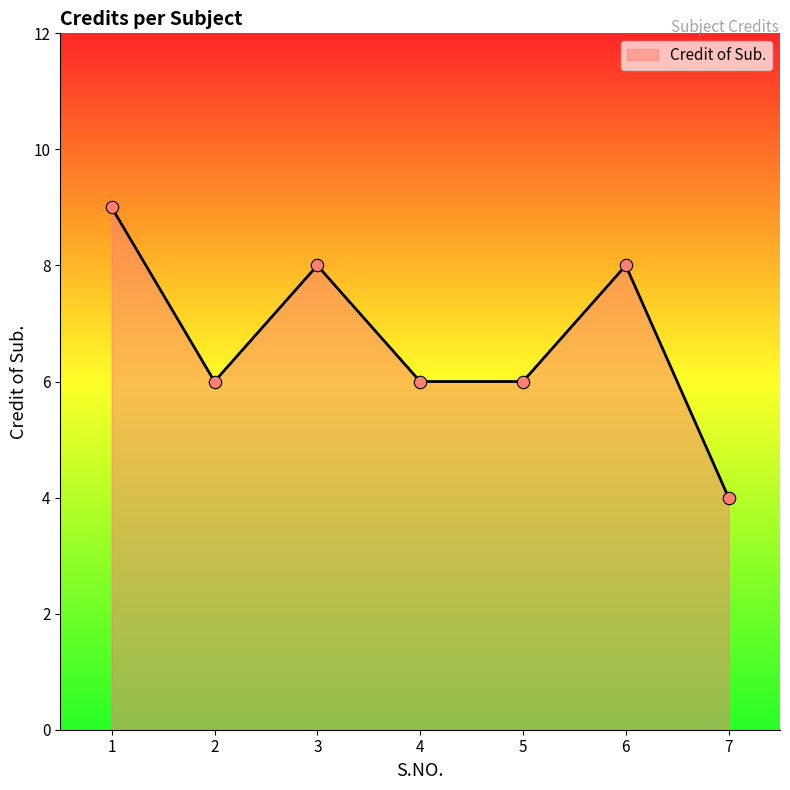

What is the ratio of the value at 7 to the value at 2?

0.7